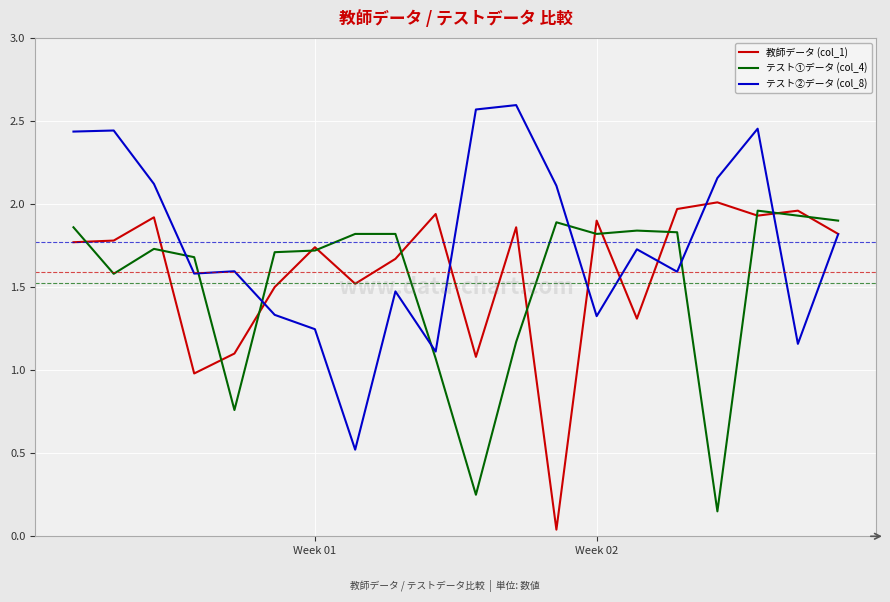

Which series has the largest total across all categories?

テスト②データ (col_8)